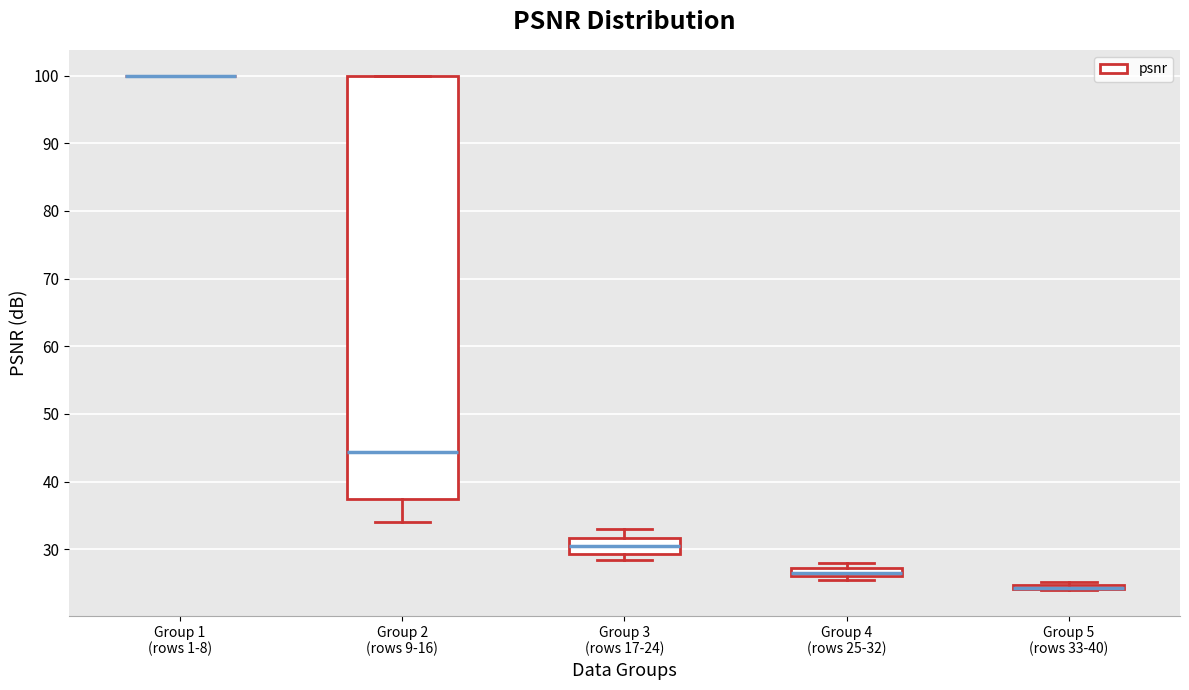

Which box is the tallest, from its lower edge to its upper edge?

Group 2 (rows 9-16)